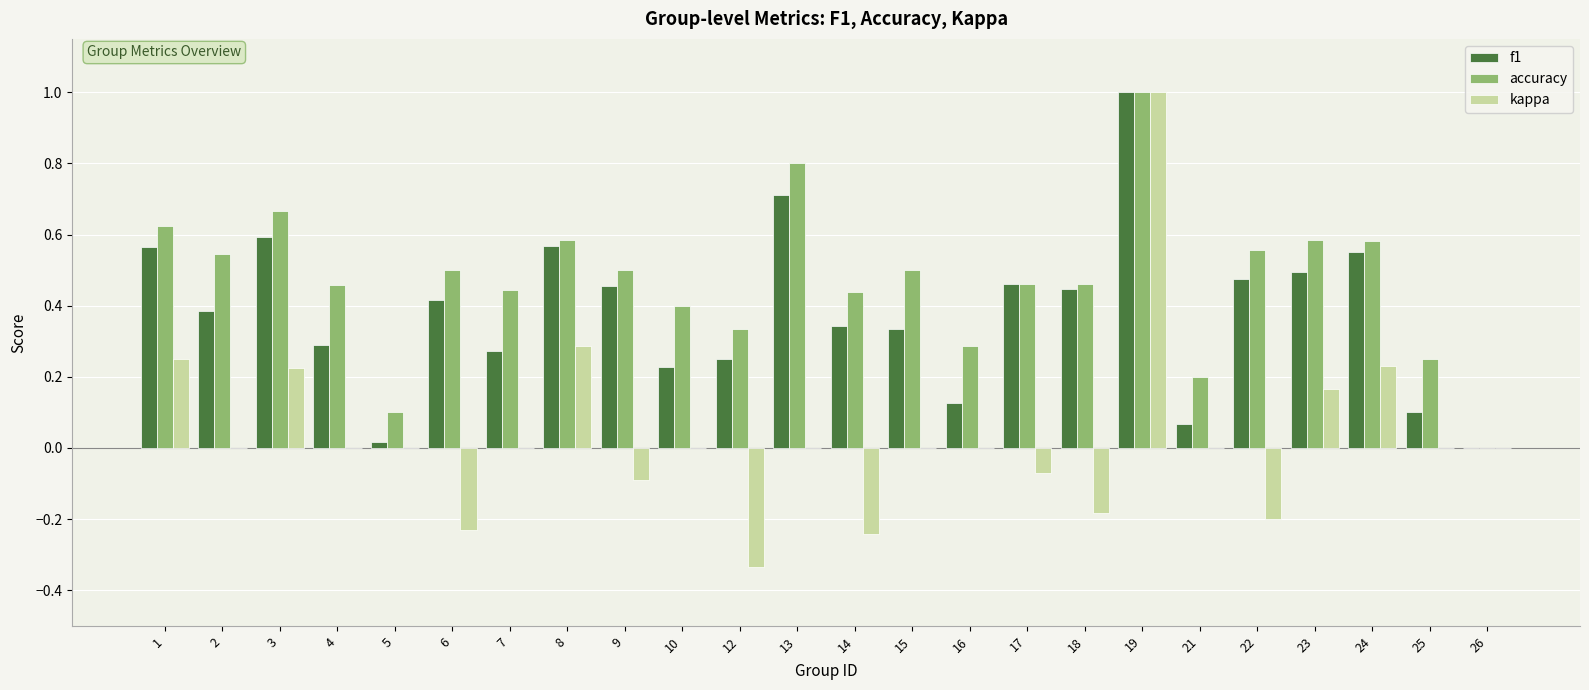

How many data points in accuracy are above 0?

23